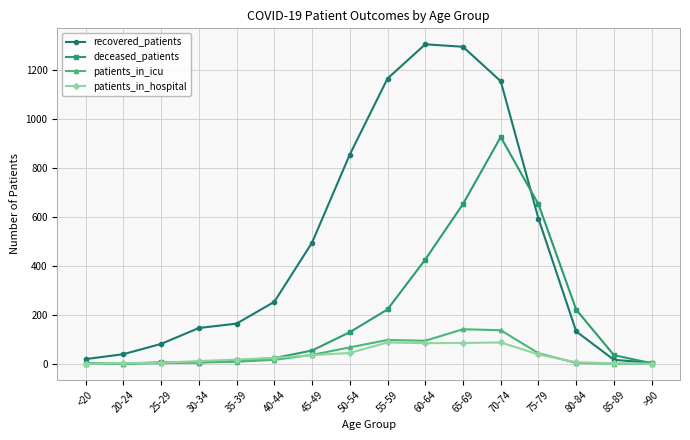

What is the value of the patients_in_icu point at the 7th from the left?

36